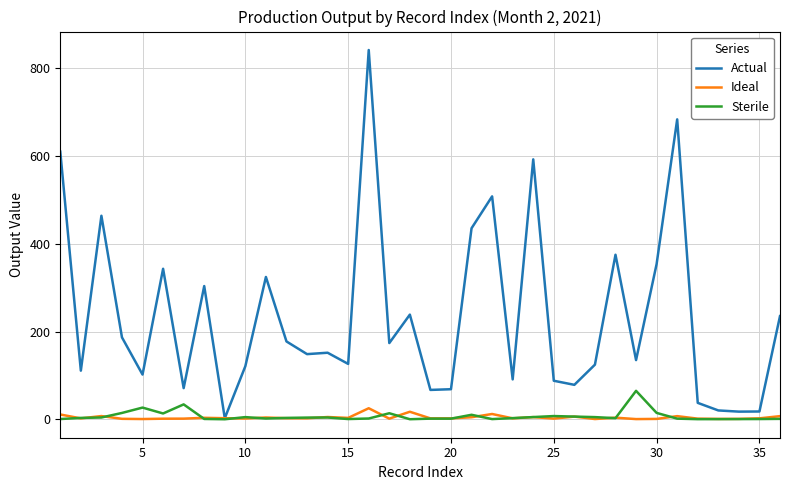

What is the highest value of the Sterile series?

64.8